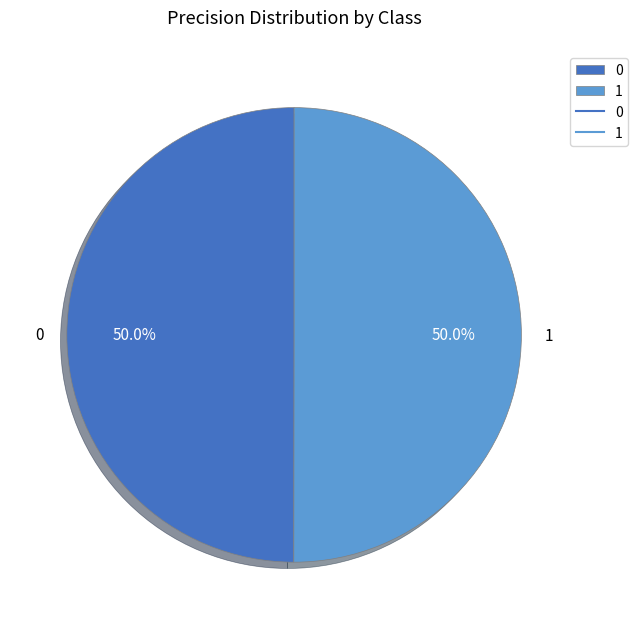

What is the ratio of the value at 0 to the value at 1?

1.0